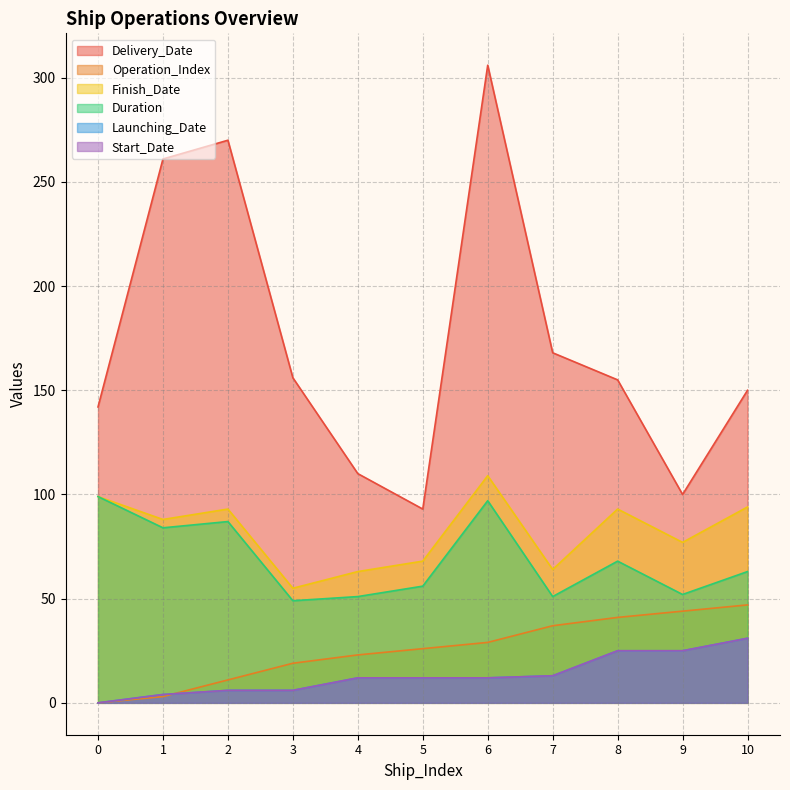

At which label does Start_Date reach its peak?

10